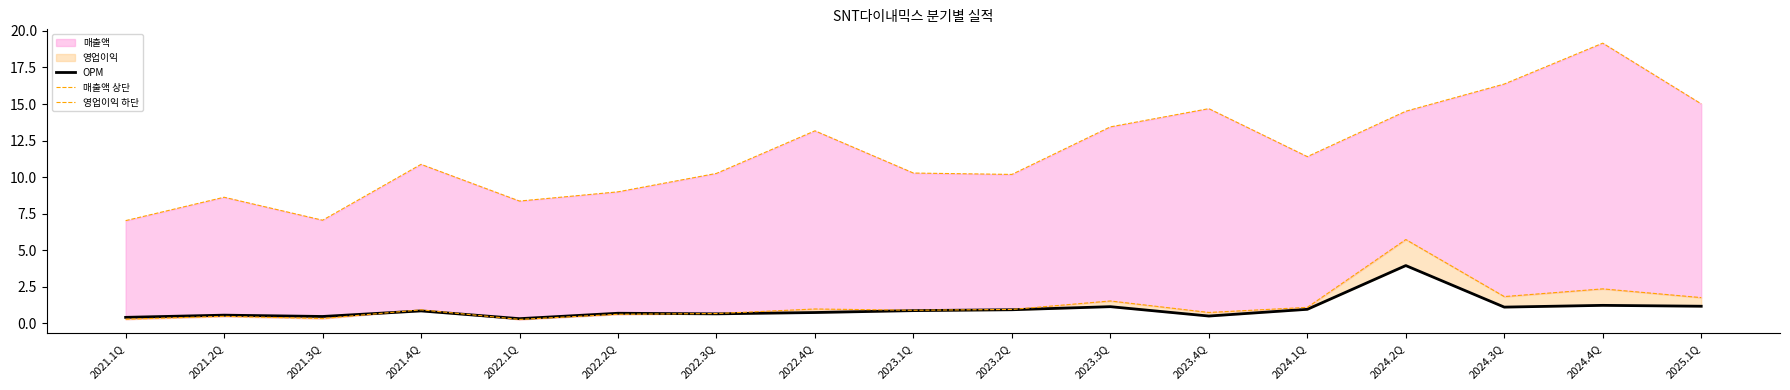

The value of 영업이익 하단 at 2023.2Q is 1.0. True or false?

True